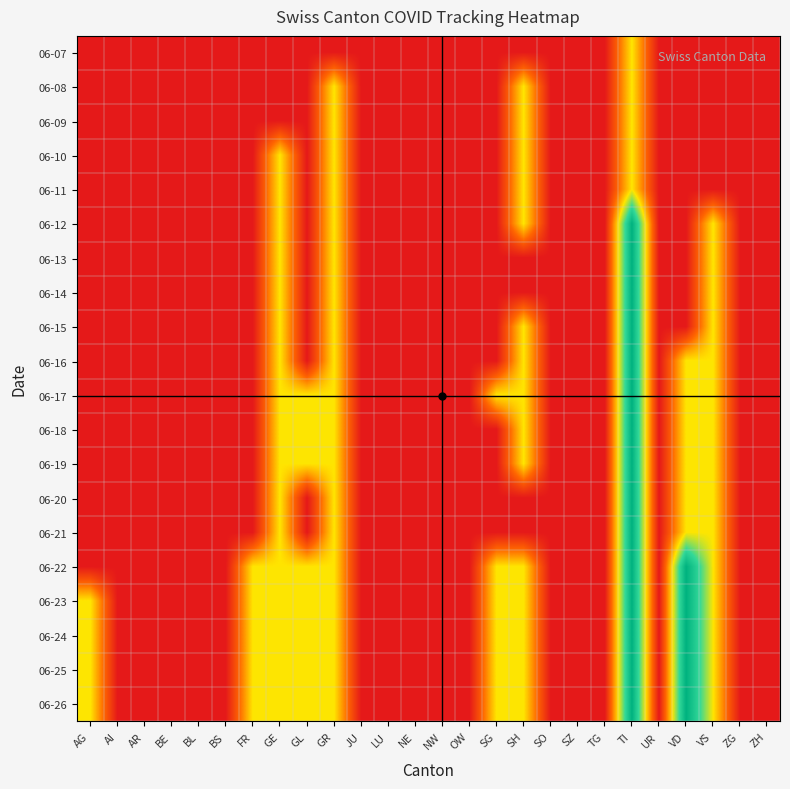

At which category is the sum across all series the highest?

TI